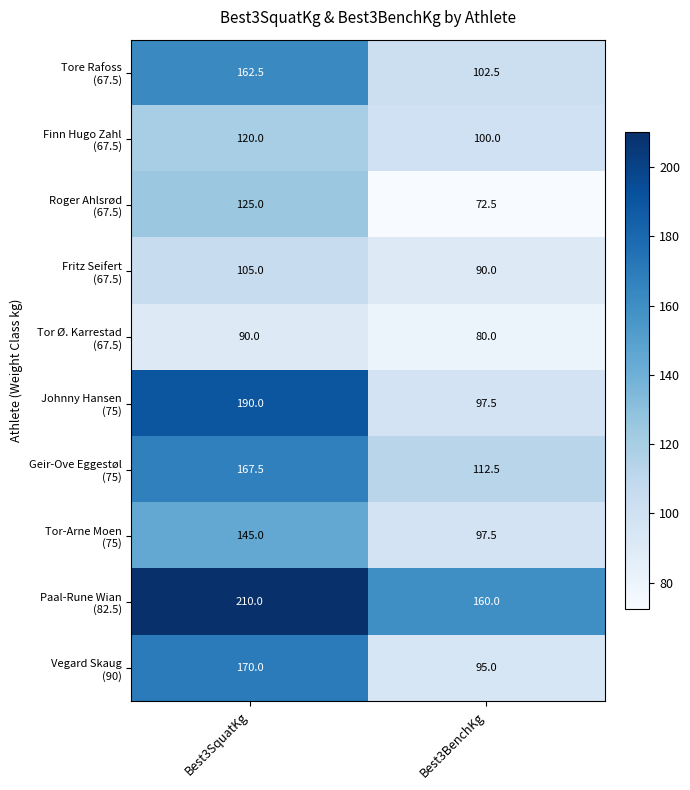

At which category is the sum across all series the highest?

Best3SquatKg